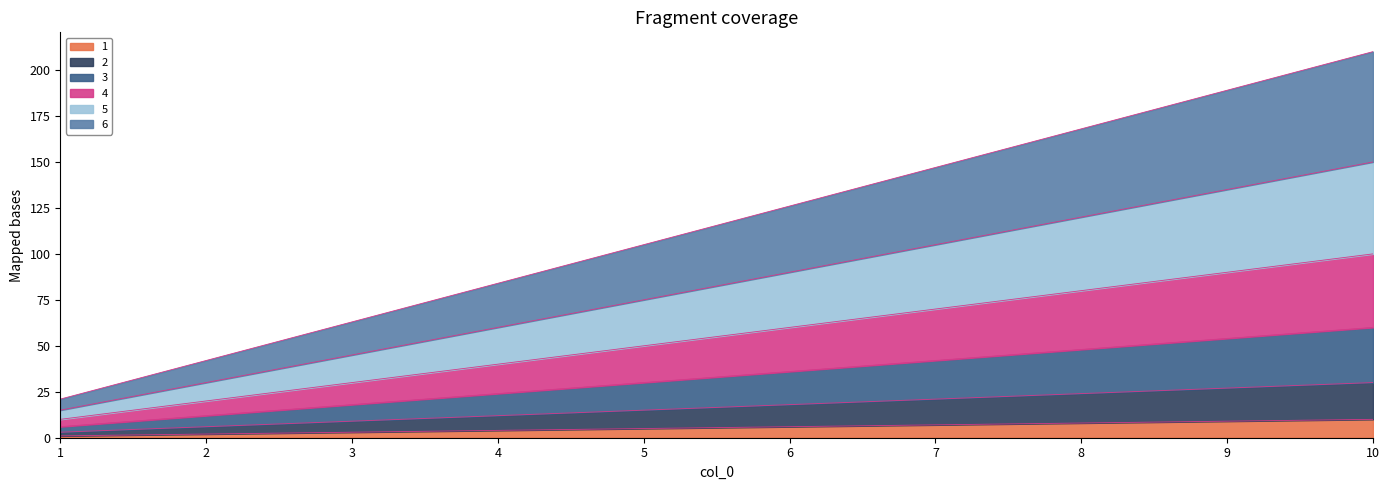

True or false: 4 has more than 0 points higher than both neighbors.

False